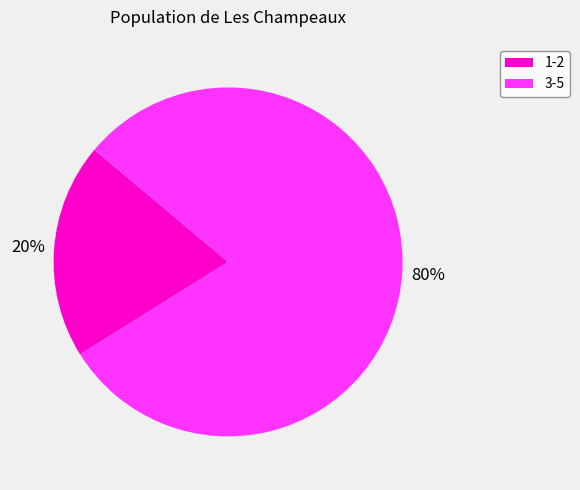

Which has a higher value, 1-2 or 3-5?

3-5